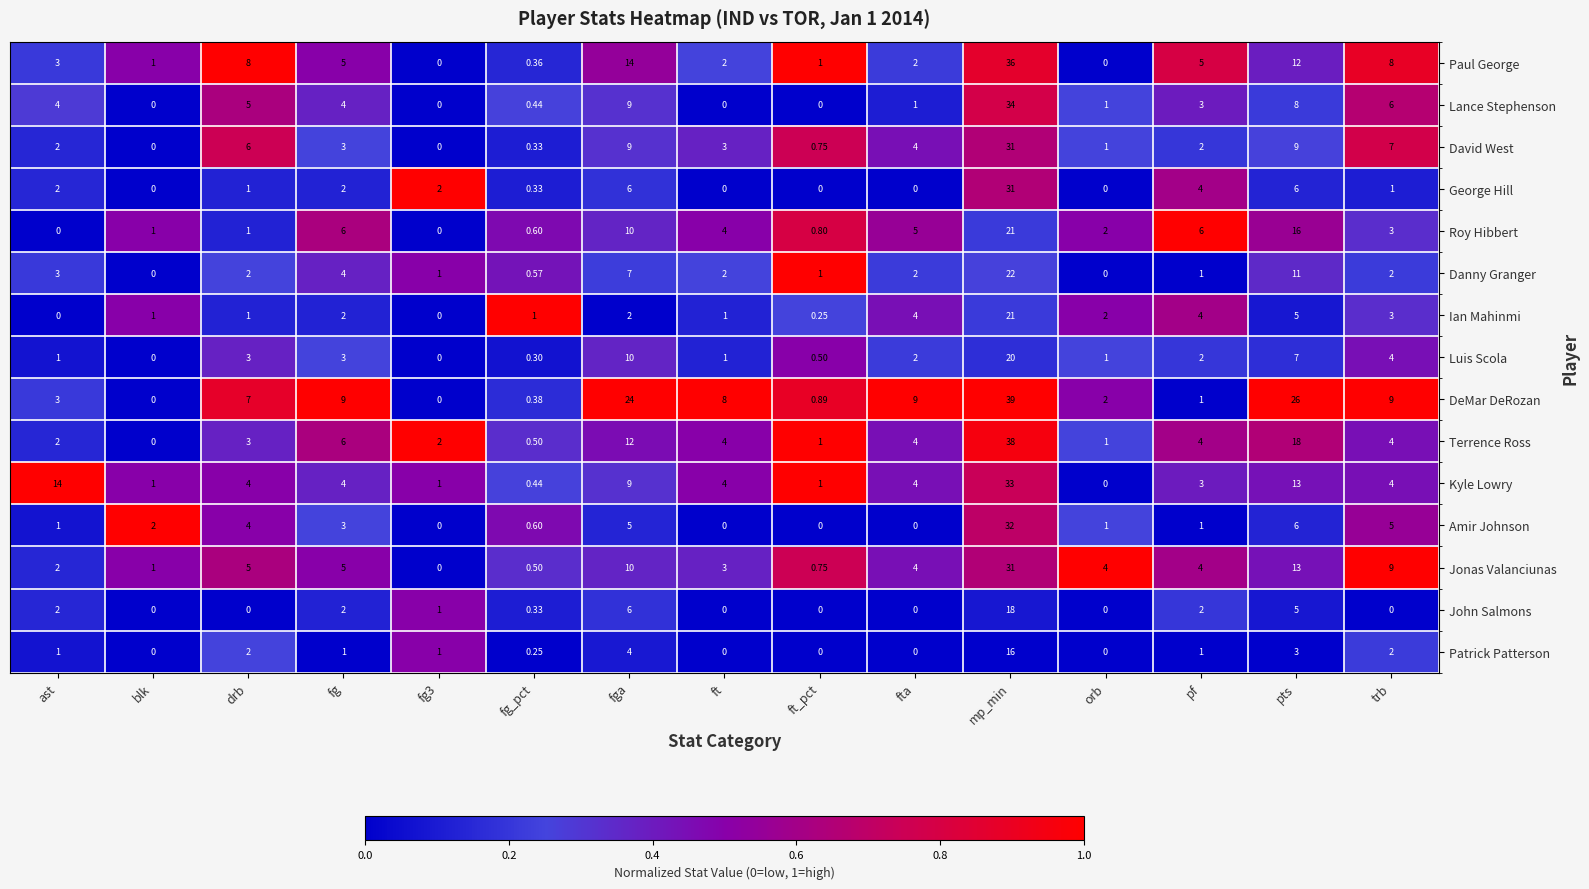

Is the value of Kyle Lowry at pf greater than the value of George Hill at ast?

Yes